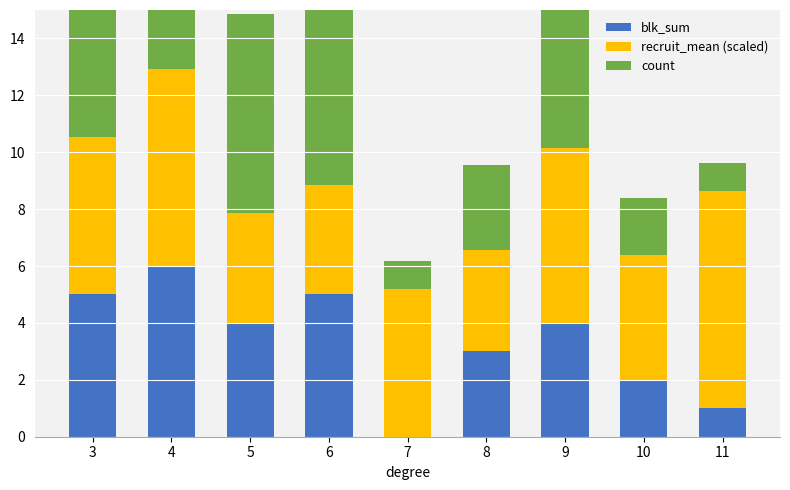

The value of count at 10 is 2.0. True or false?

True